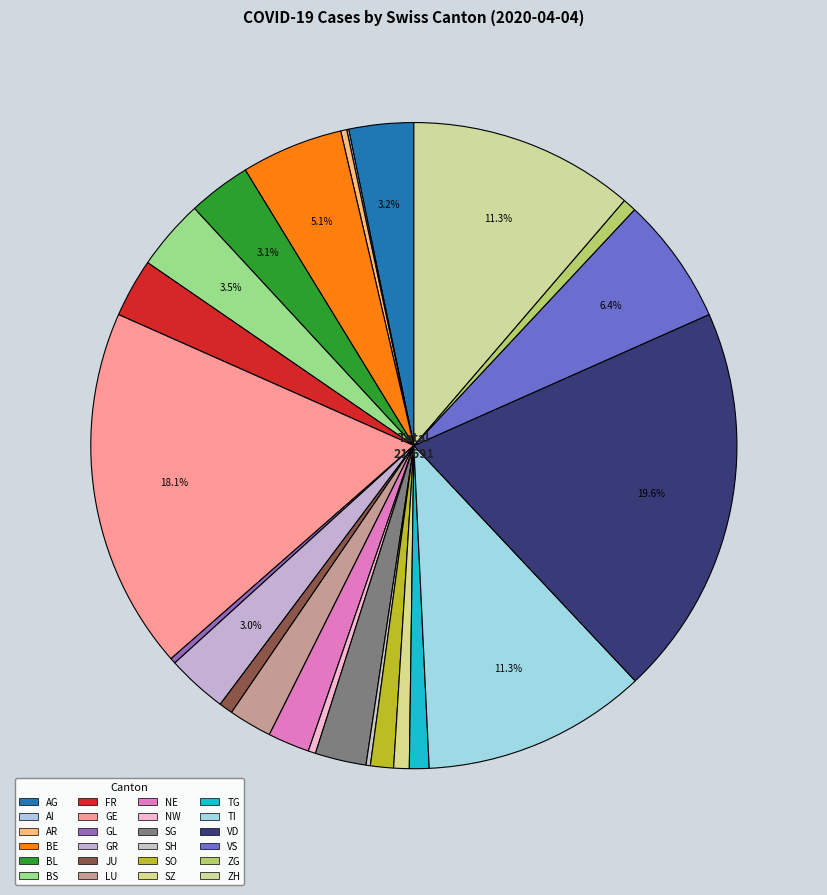

True or false: JU accounts for 1% of the total.

True